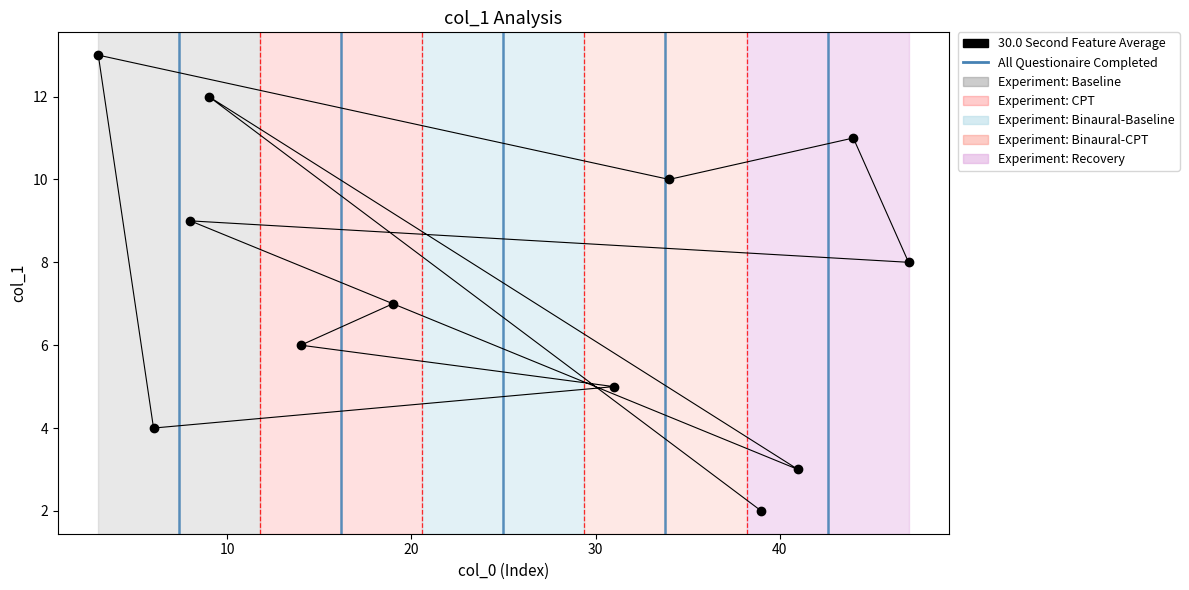

What is the difference between the maximum and minimum values?

11